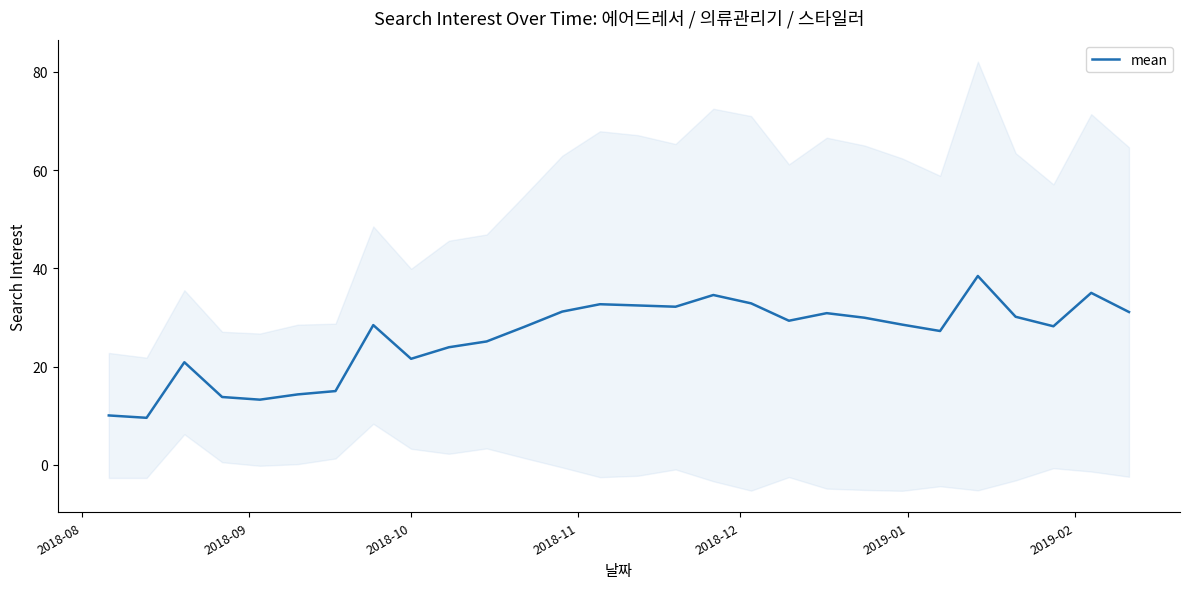

Does the chart display data point markers on the line(s)?

No